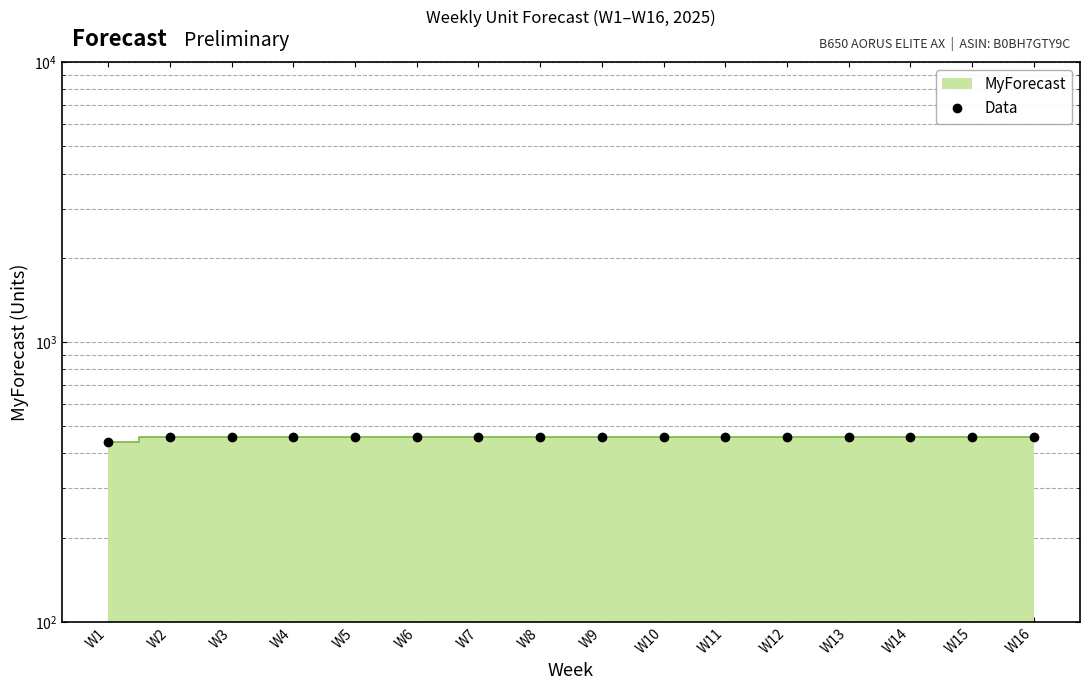

How many lines are shown in the chart?

1